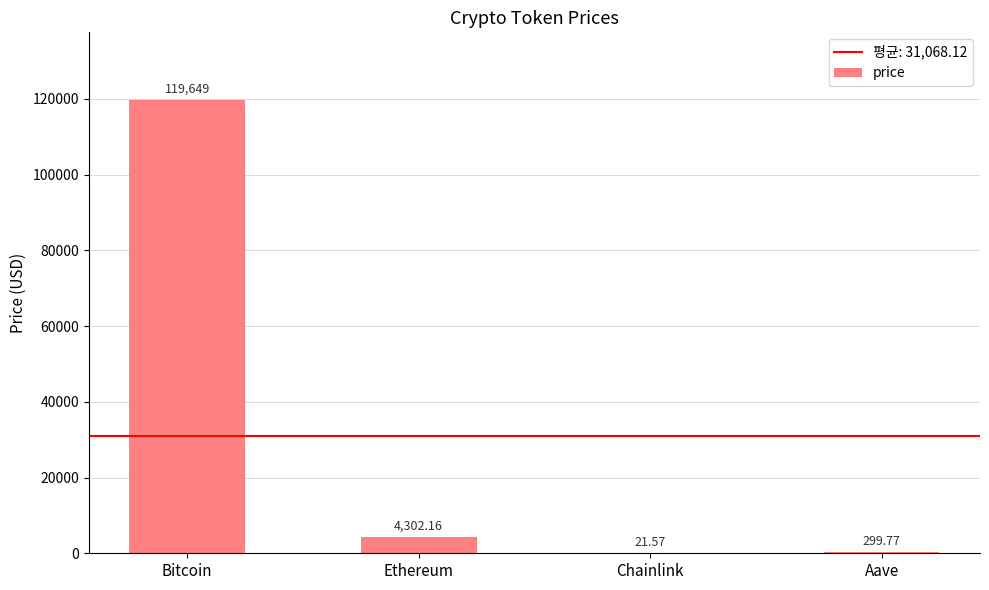

How many categories are shown in the chart?

4